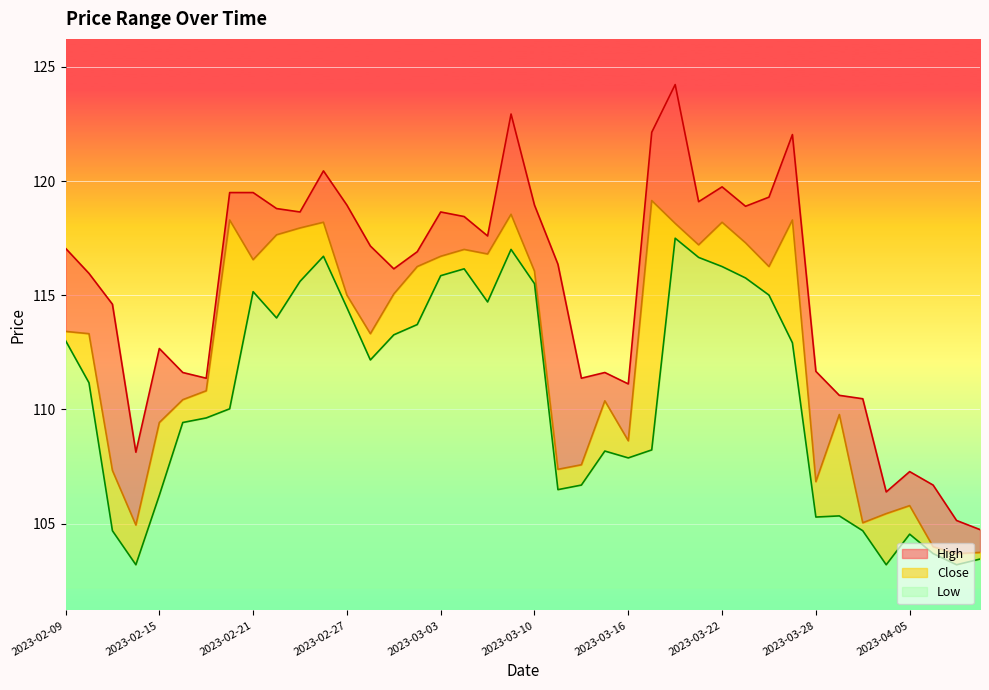

Which label corresponds to the largest value in the chart?

2023-03-20